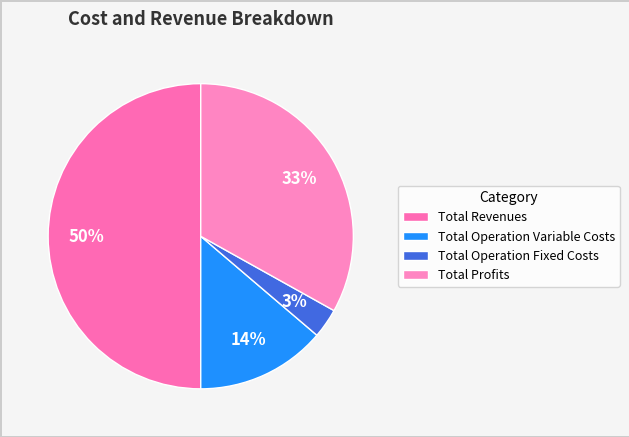

What is the change in value from Total Operation Variable Costs to Total Operation Fixed Costs?

-114101.0